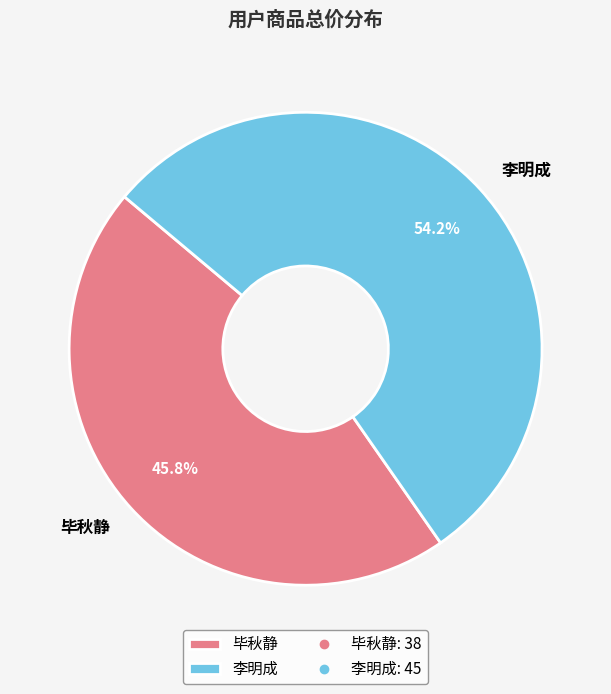

To the nearest percent, what is the combined percentage of 李明成 and 毕秋静?

100%